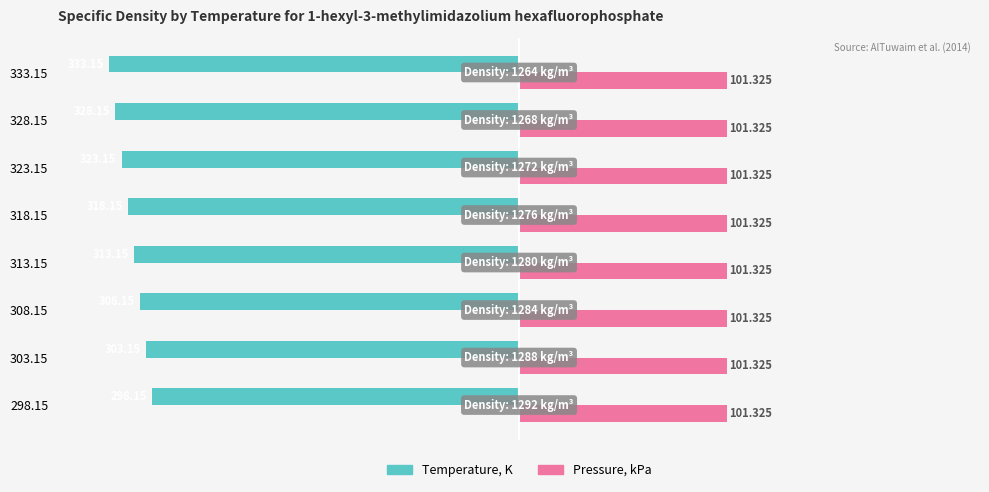

What are all the series names shown in the legend?

Temperature, K, Pressure, kPa